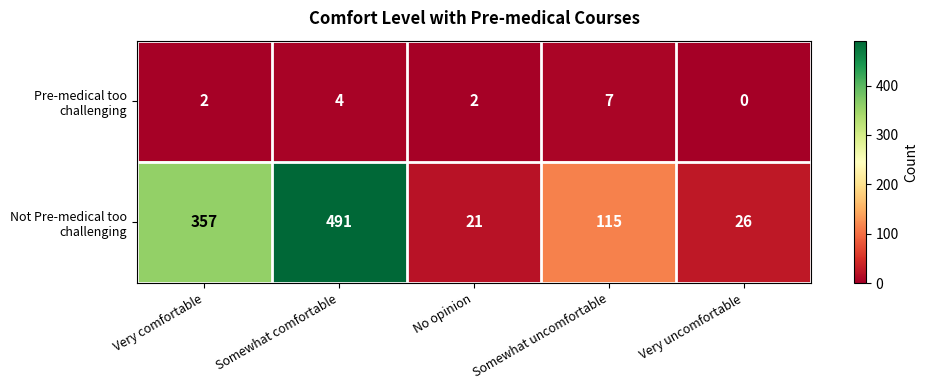

At which category is the sum across all series the highest?

Somewhat comfortable